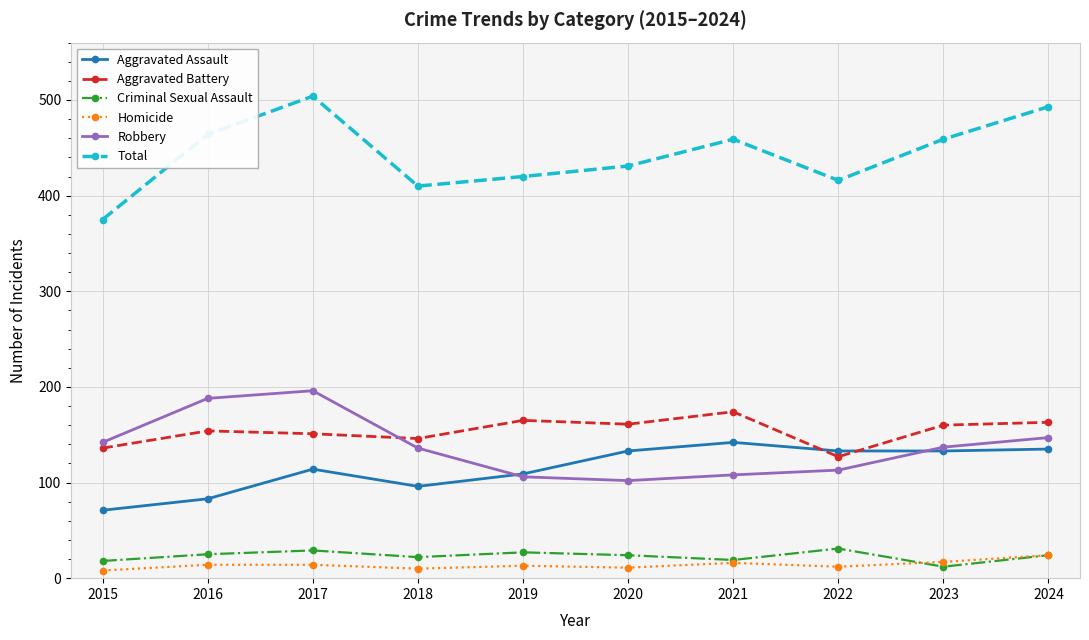

What is the spread (max minus min) of values at 2024?

469